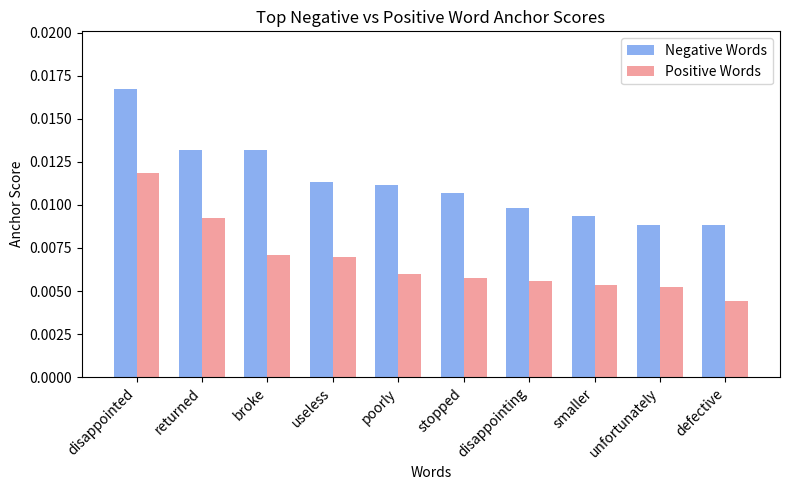

Rank the series at disappointing from lowest to highest value.

Positive Words, Negative Words